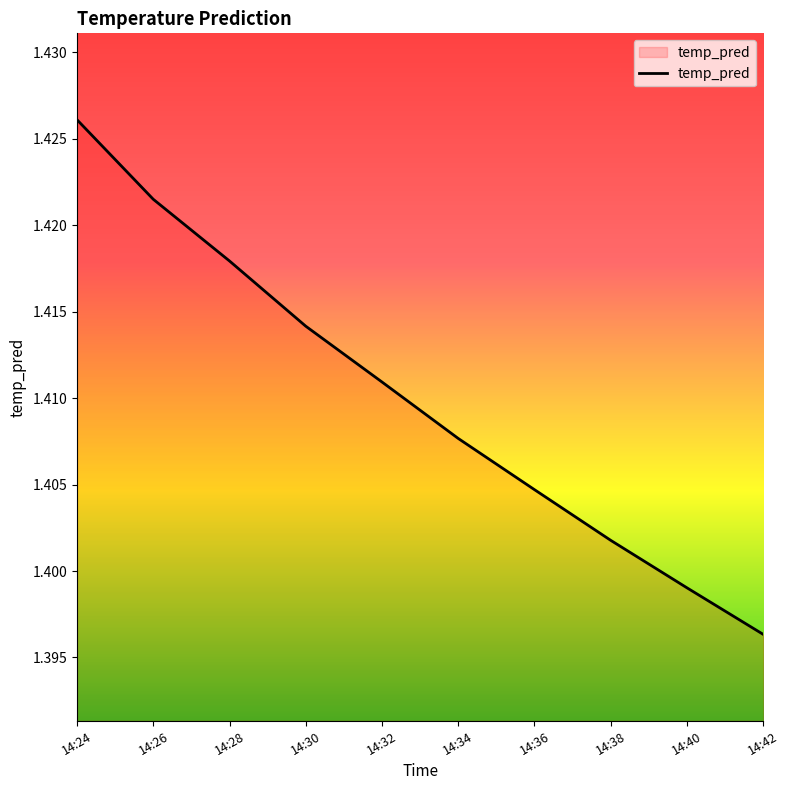

The chart shows a value of 0.8 at 14:36. True or false?

False